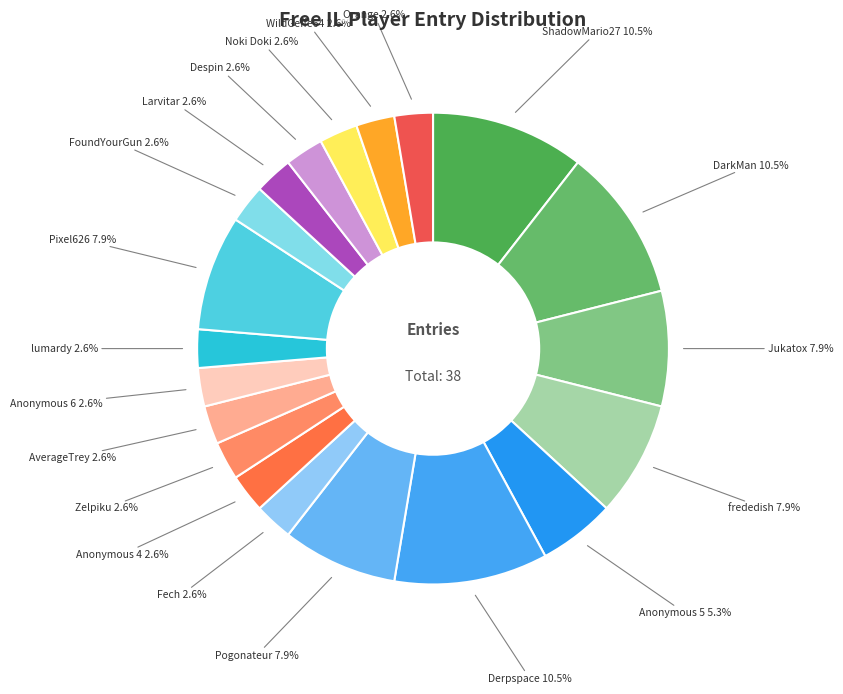

Which category has the biggest portion of the pie?

ShadowMario27